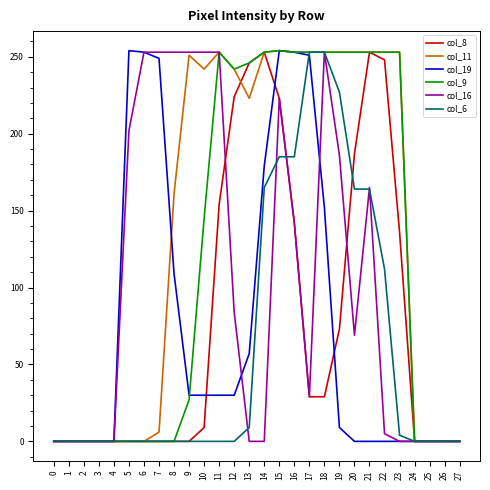

How many values in the col_19 series are below 30?

14